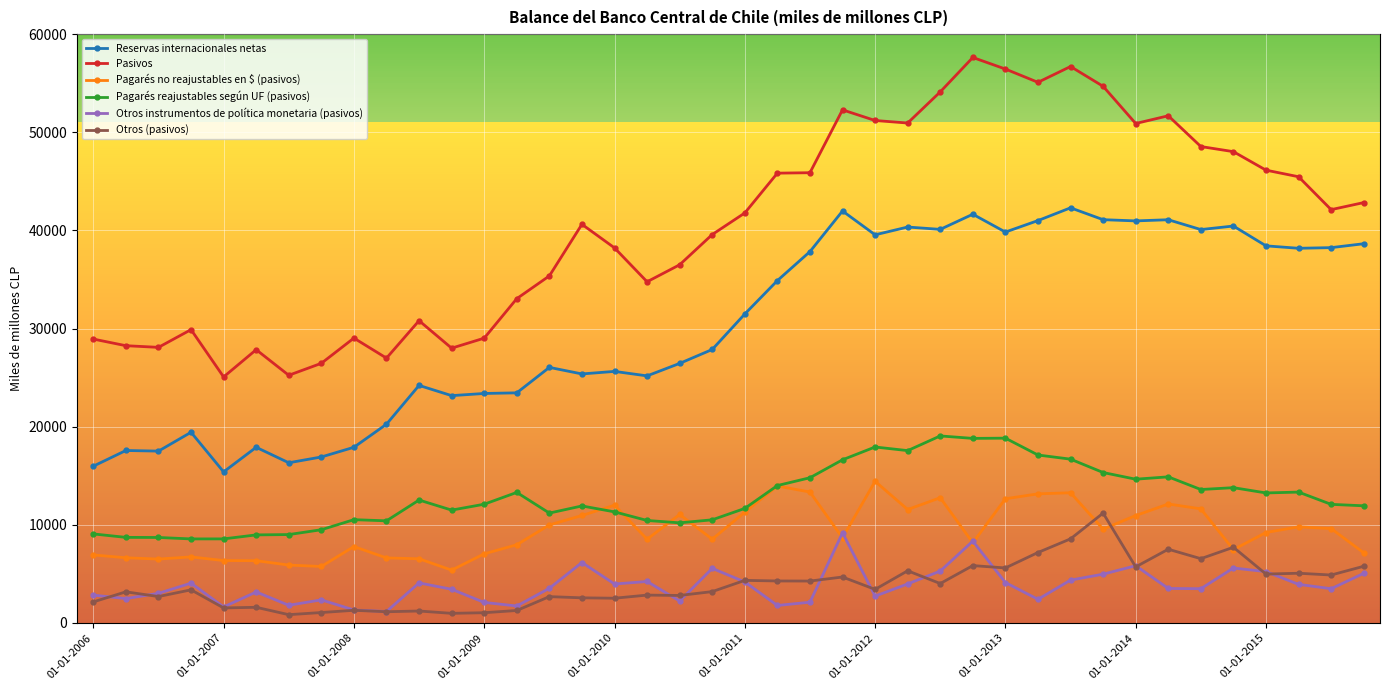

At which label does Pagarés reajustables según UF (pasivos) first exceed 12095?

10